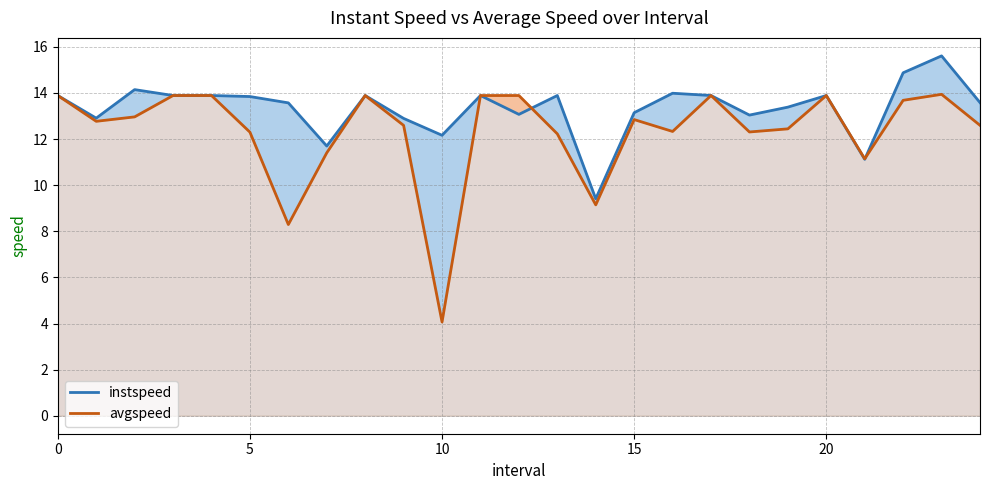

Reading left to right, transcribe all the data shown in this chart.

instspeed: 13.9	12.9	14.1	13.9	13.9	13.8	13.6	11.7	13.9	12.9	12.2	13.9	13.1	13.9	9.4	13.1	14.0	13.9	13.0	13.4	13.9	11.1	14.9	15.6	13.6
avgspeed: 13.9	12.8	13.0	13.9	13.9	12.3	8.3	11.4	13.9	12.6	4.1	13.9	13.9	12.2	9.1	12.8	12.3	13.9	12.3	12.4	13.9	11.1	13.7	13.9	12.6